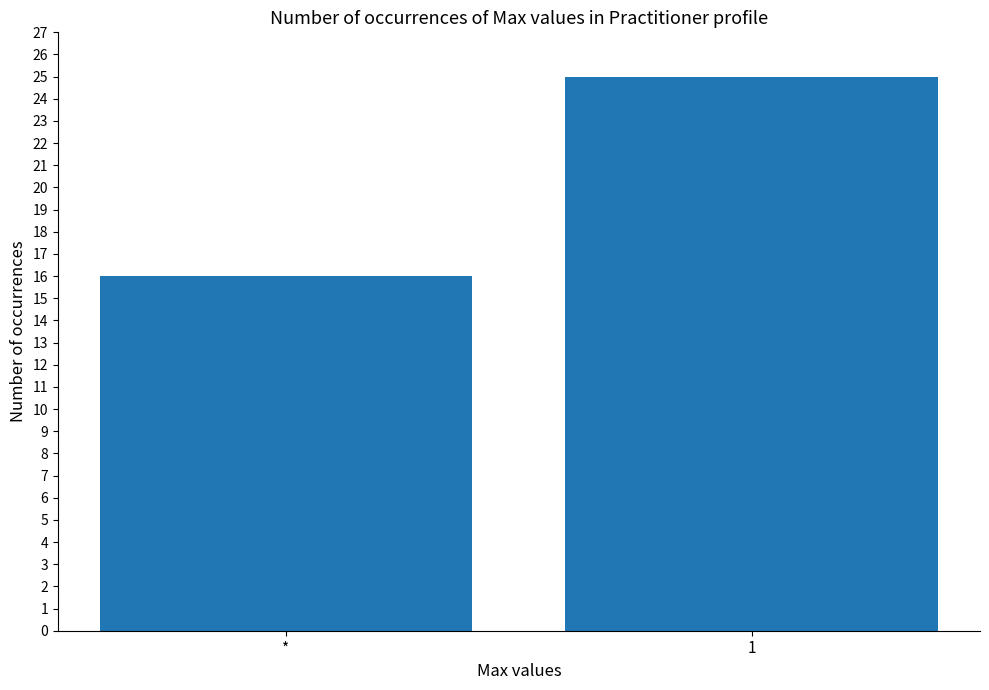

How many distinct data groups are displayed?

1